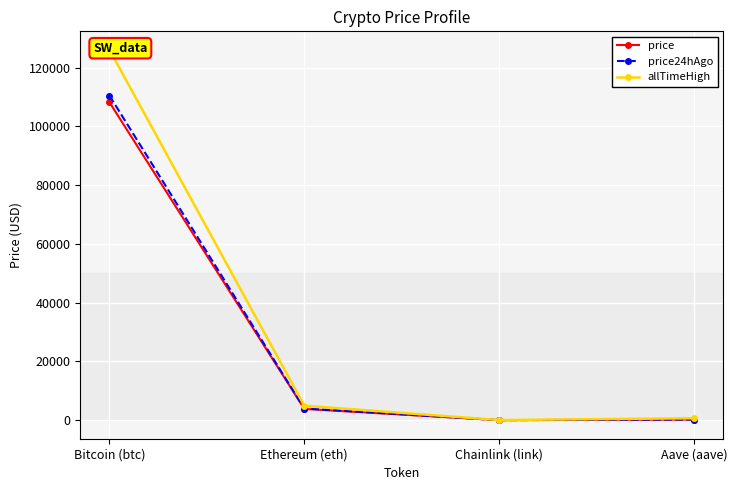

What is the value of the allTimeHigh point at the 4th from the left?

661.7